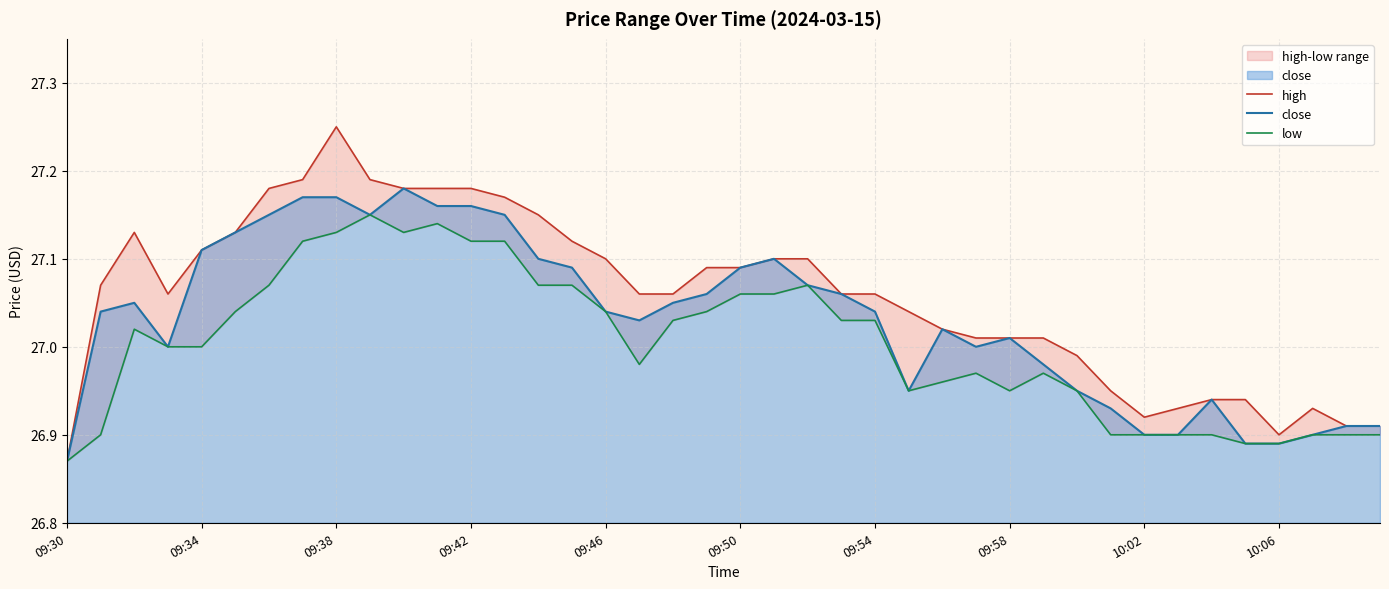

Rank the series by their maximum value, from lowest to highest.

low, close, high